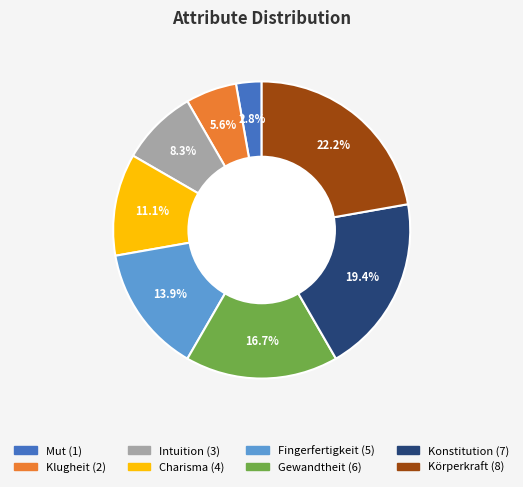

To the nearest percent, what percentage of the pie is Fingerfertigkeit?

14%